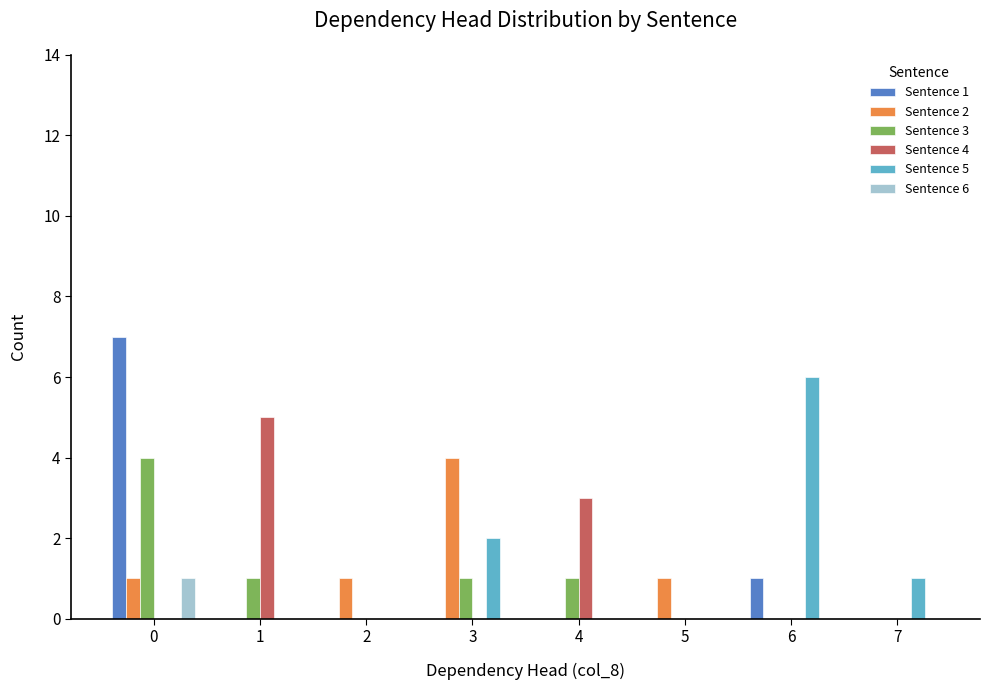

Which series has the largest range (max minus min)?

Sentence 1